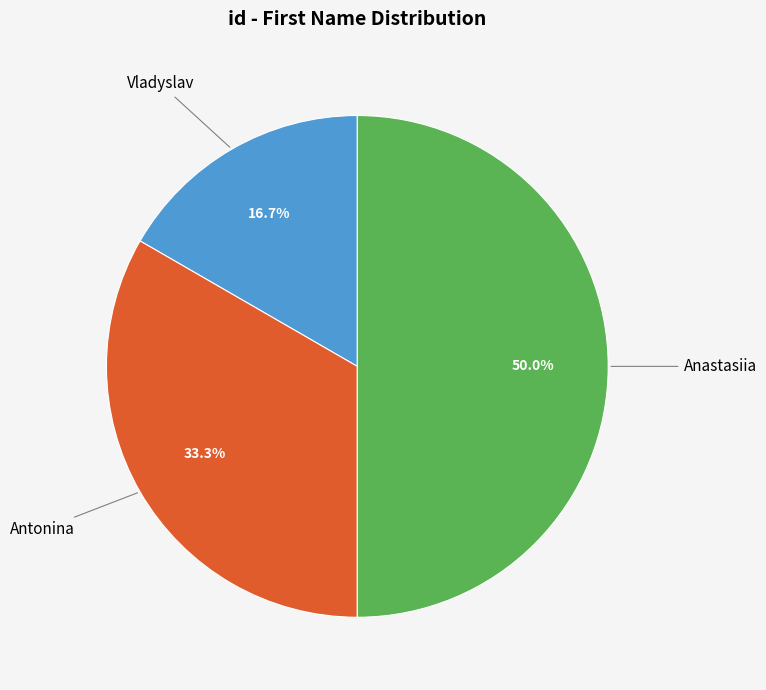

Which has a higher value, Antonina or Anastasiia?

Anastasiia